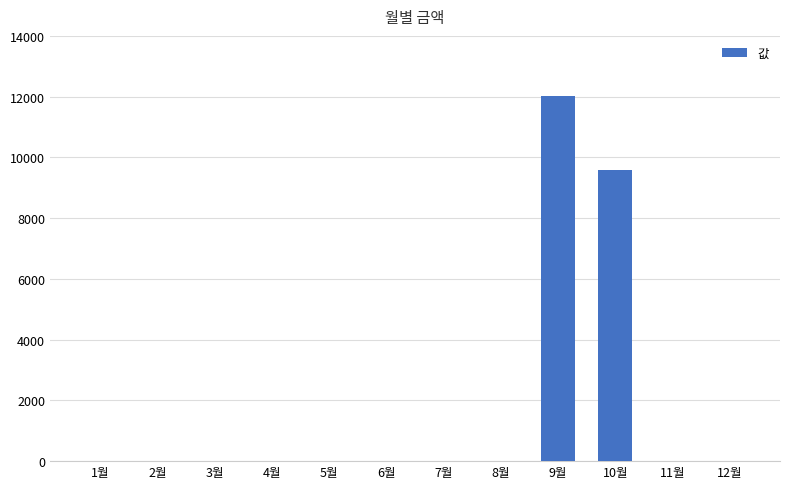

What is the sum of all values?

21590